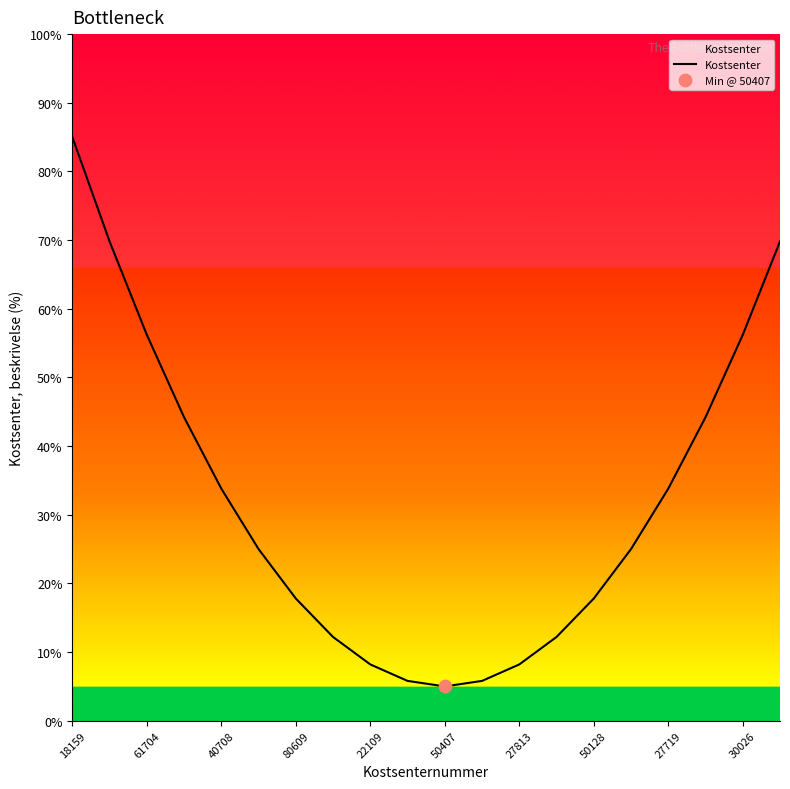

What is the smallest value displayed?

5.0